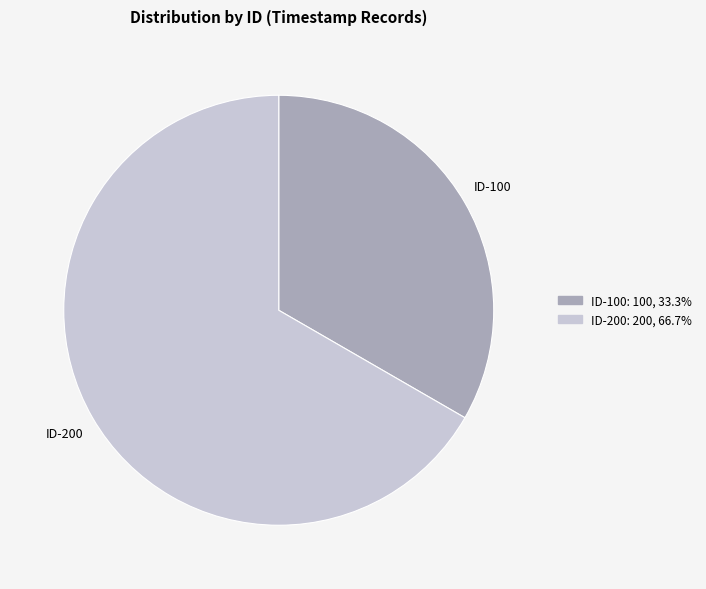

Is there a majority slice in this chart?

Yes